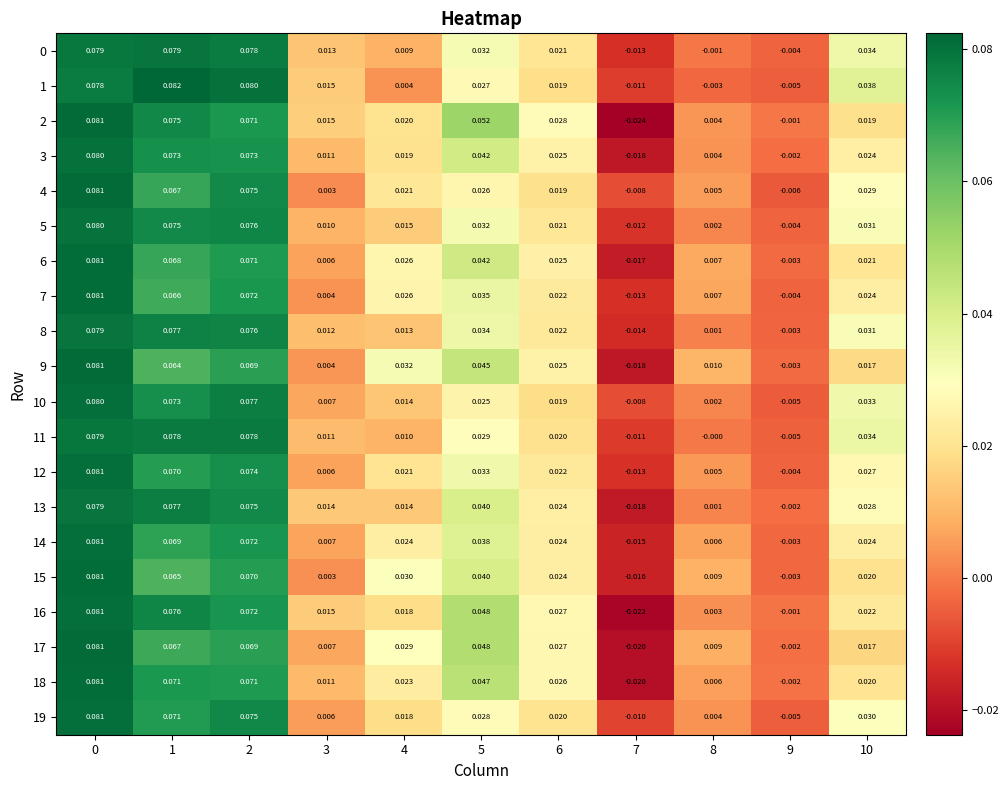

Is the value of 1 at 3 greater than the value of 0 at 10?

No